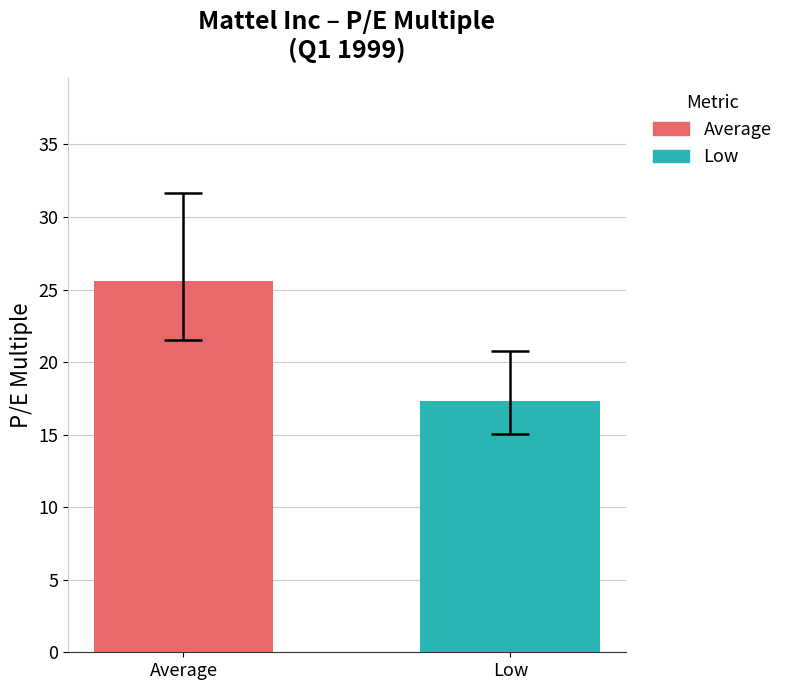

Which series has the widest spread of values?

Average